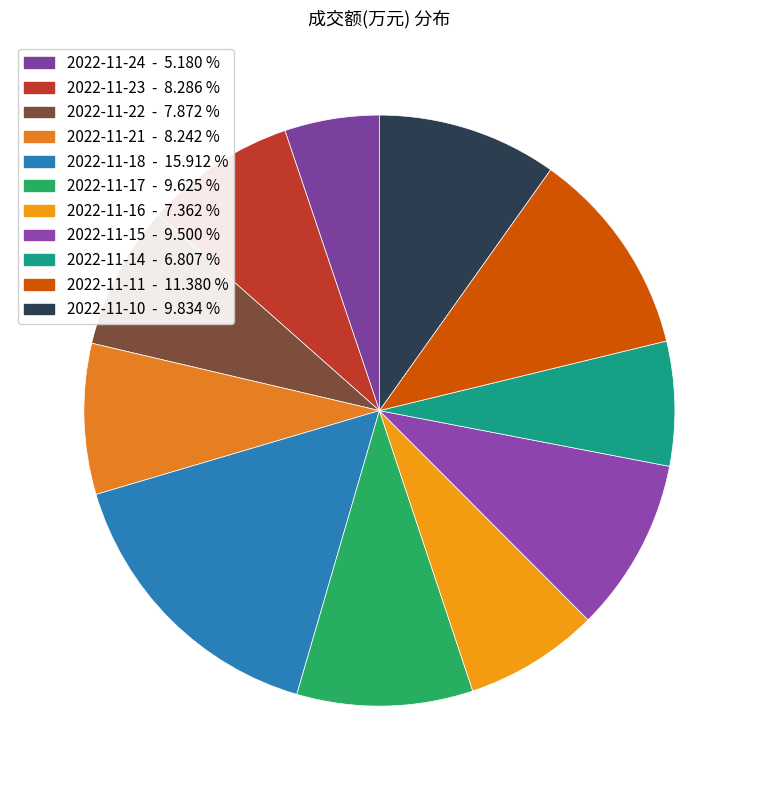

Does 2022-11-10 account for over 50% of the chart?

No